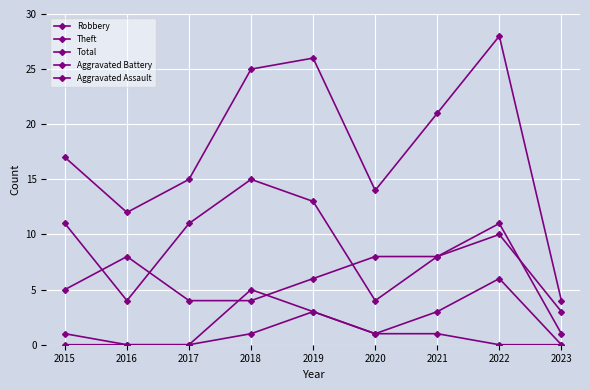

True or false: Theft and Total intersect in this chart.

False